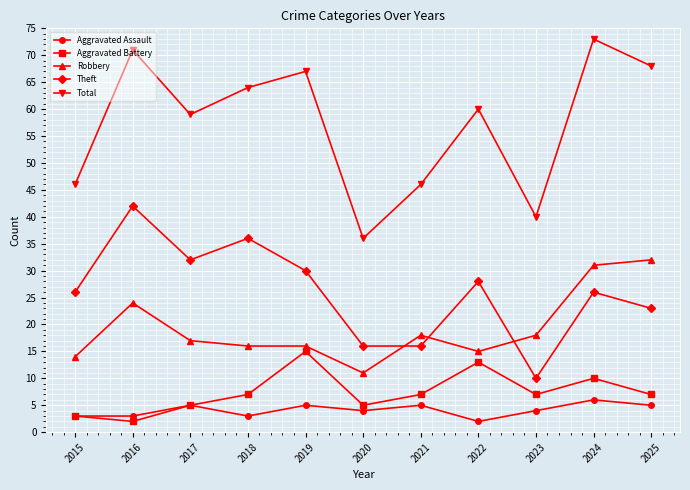

Where is the first local maximum for Robbery?

2016